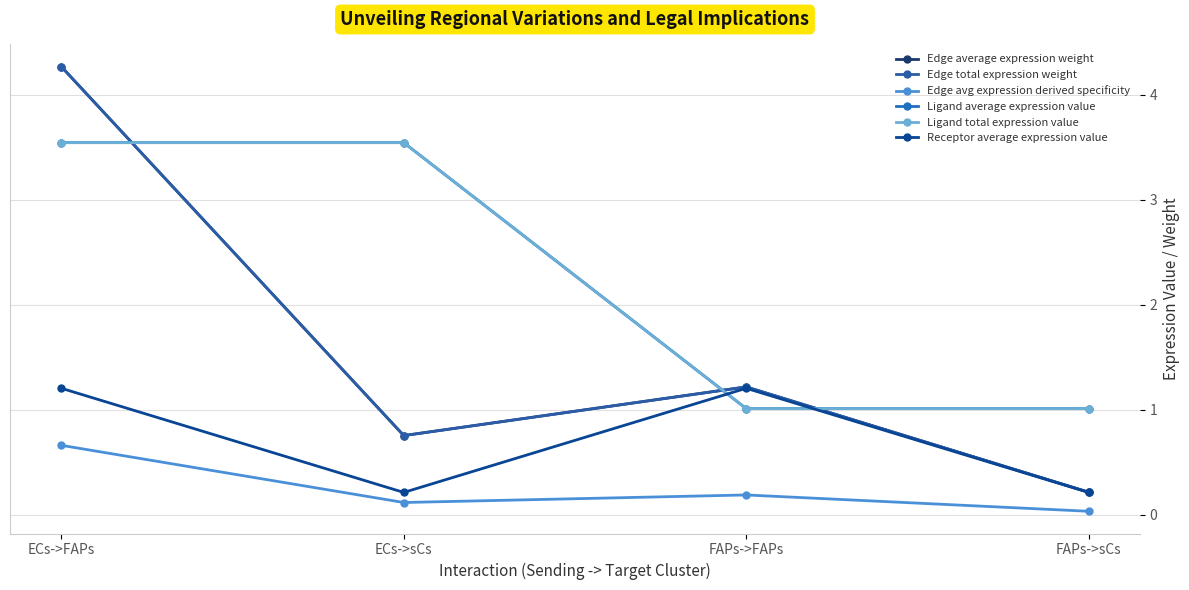

Does the chart have visible grid lines?

Yes